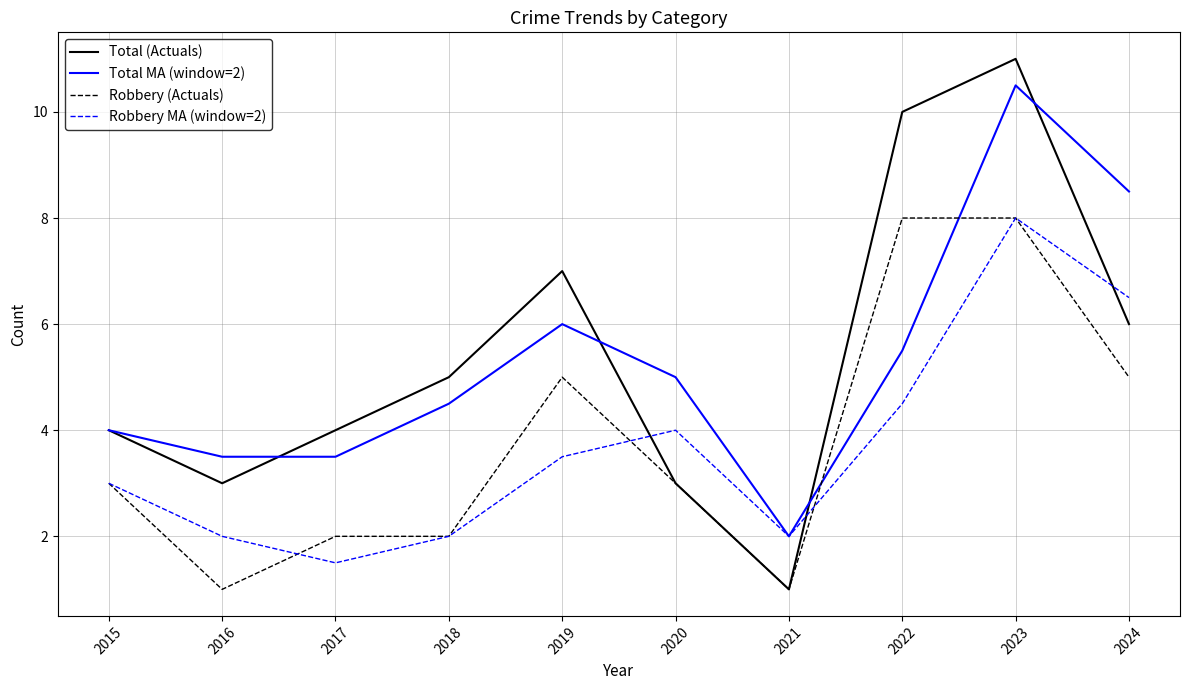

True or false: Robbery MA (window=2) and Total (Actuals) intersect in this chart.

True